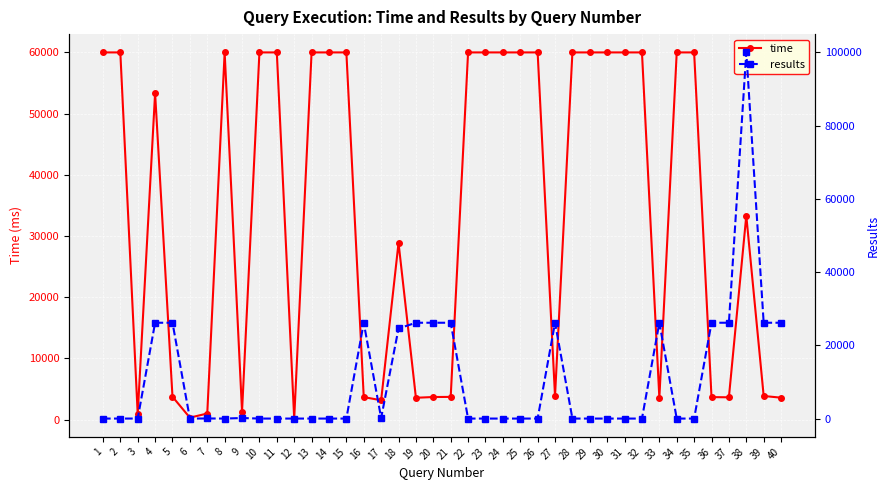

Reading left to right, transcribe all the data shown in this chart.

time: 60000	60000	904	53353	3741	322	998	60000	1325	60000	60000	172	60000	60000	60000	3680	3163	28879	3569	3693	3712	60000	60000	60000	60000	60000	3847	60000	60000	60000	60000	60000	3560	60000	60000	3677	3648	33322	3861	3585
results: 0	0	8	26170	26170	0	28	0	150	0	0	0	0	0	0	26170	140	24605	26170	26170	26170	0	0	0	0	0	26170	0	0	0	0	0	26170	0	0	26170	26170	100000	26170	26170